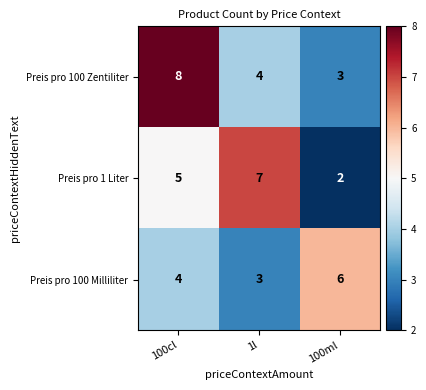

Count the Preis pro 100 Milliliter values in the range 3 to 6.

3